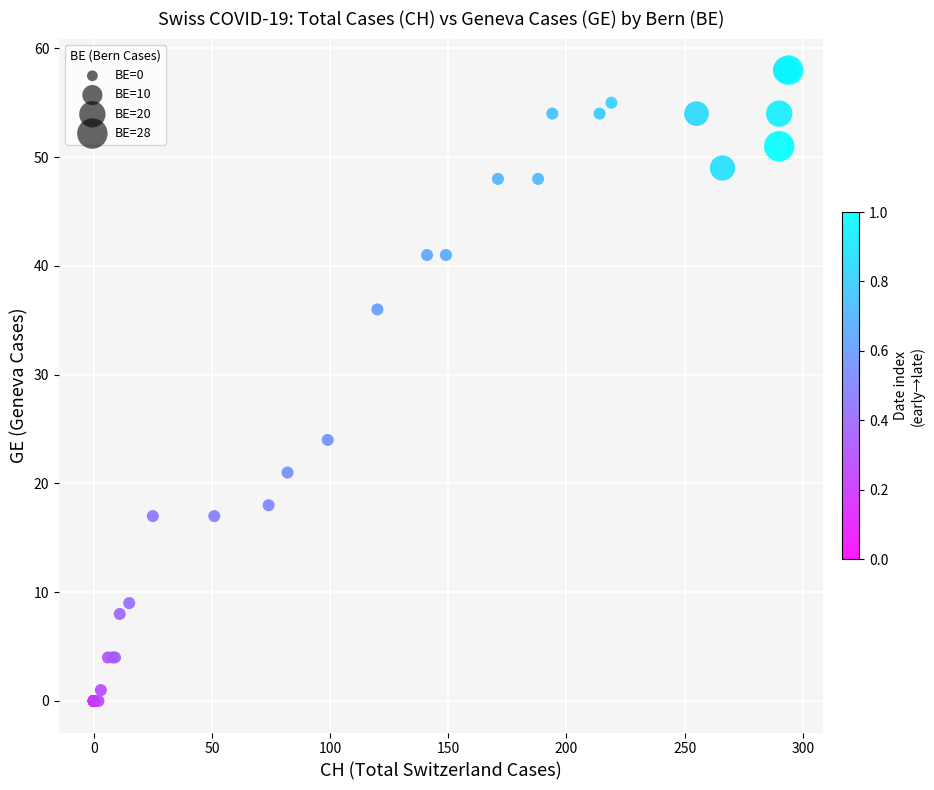

What Y value in the scatter plot is closest to 29?

24